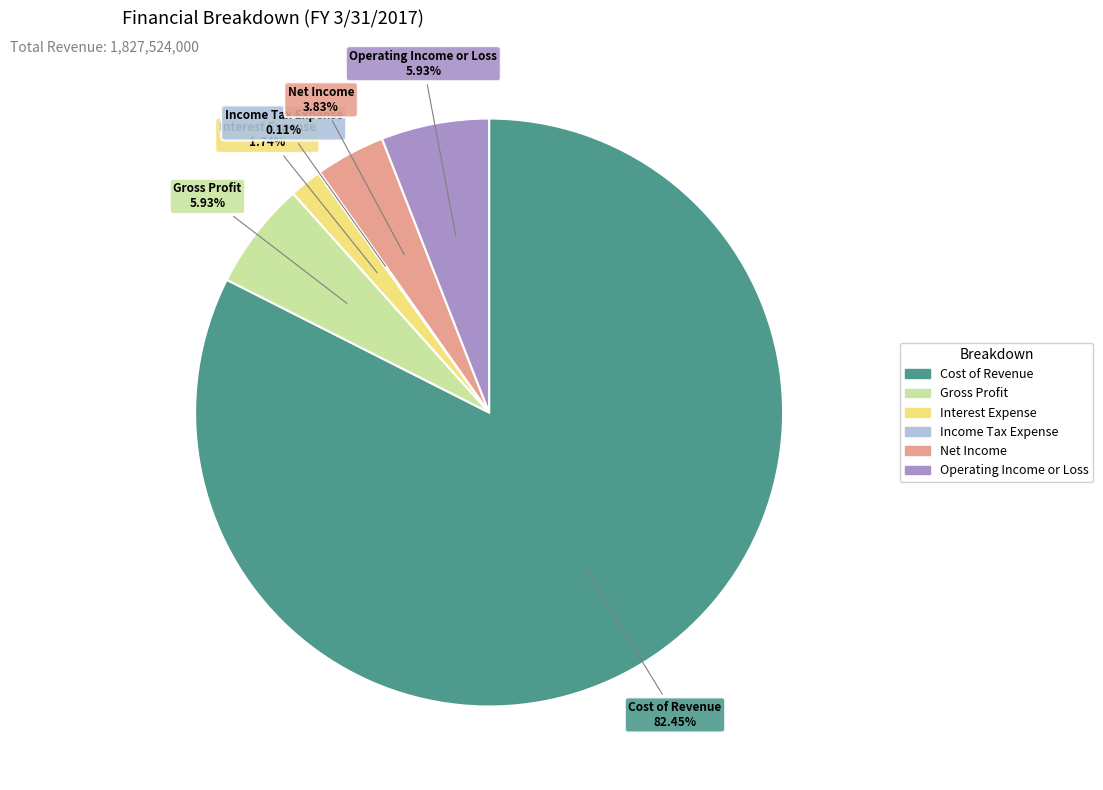

Which category has the biggest portion of the pie?

Cost of Revenue